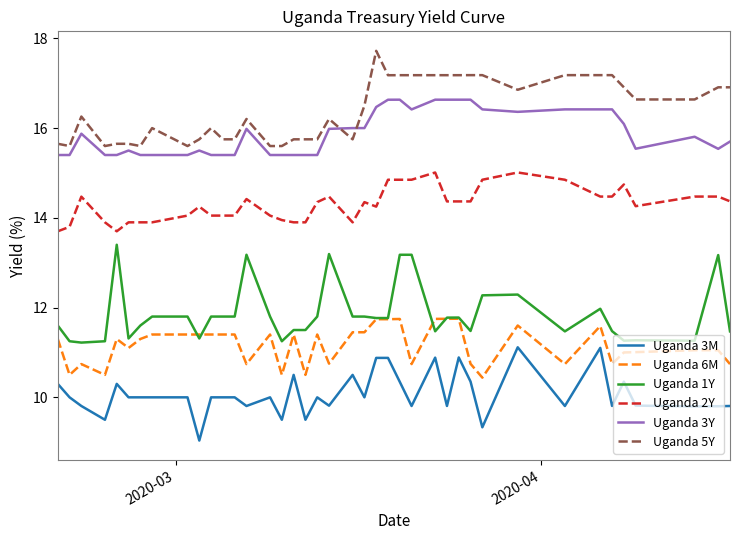

Which series has the largest total across all categories?

Uganda 5Y